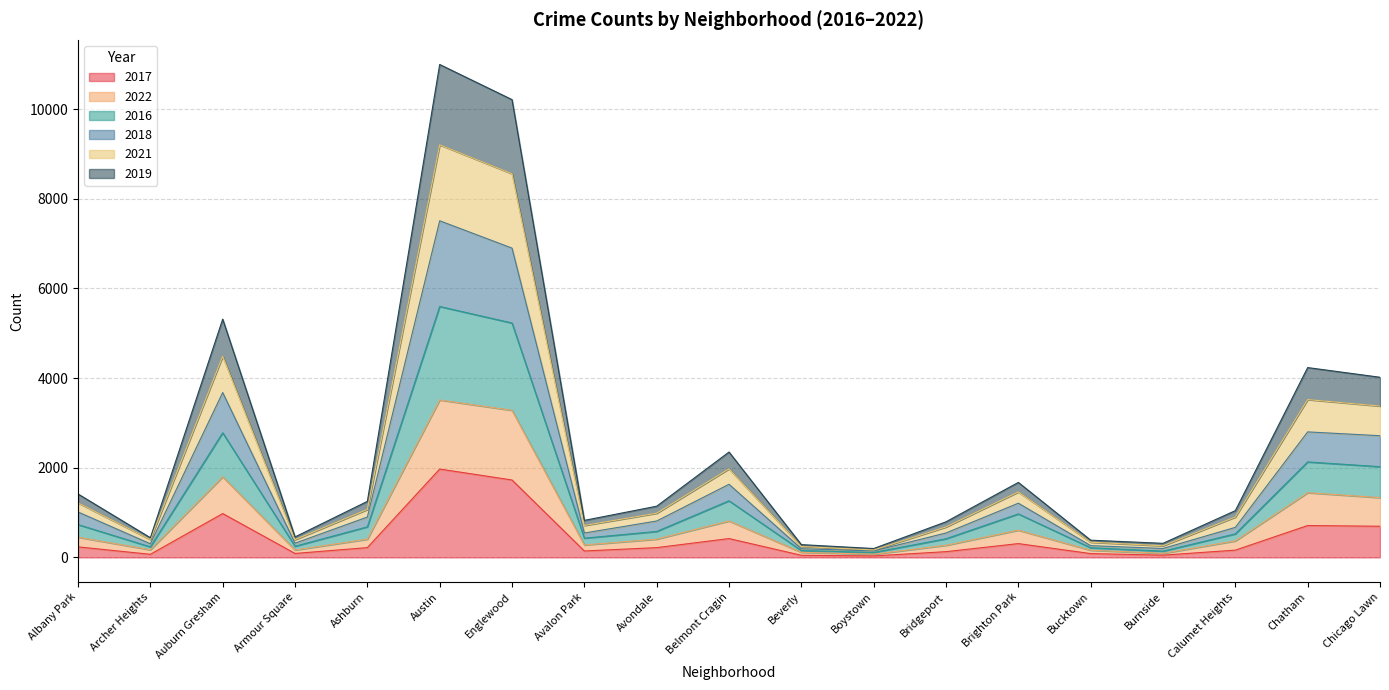

What is the difference between the highest and lowest values at Beverly?

238